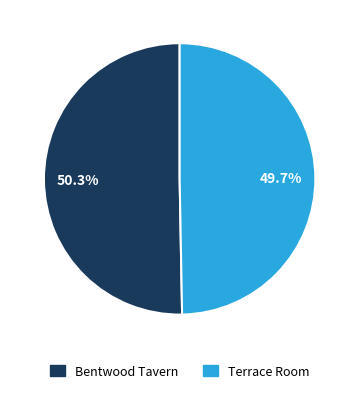

True or false: Terrace Room accounts for 50% of the total.

True